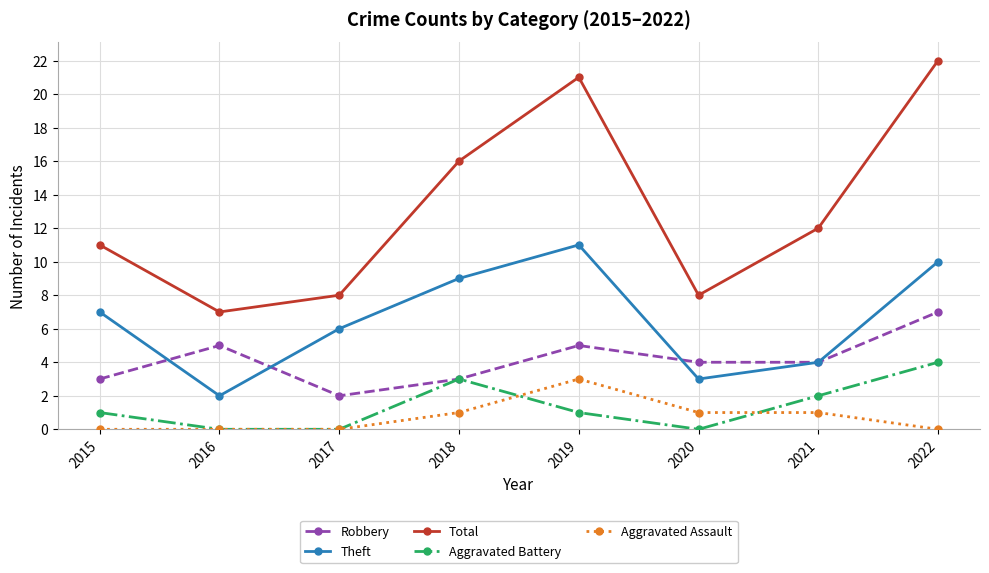

Reading right to left, list all the values displayed in this chart.

Robbery: 7	4	4	5	3	2	5	3
Theft: 10	4	3	11	9	6	2	7
Total: 22	12	8	21	16	8	7	11
Aggravated Battery: 4	2	0	1	3	0	0	1
Aggravated Assault: 0	1	1	3	1	0	0	0